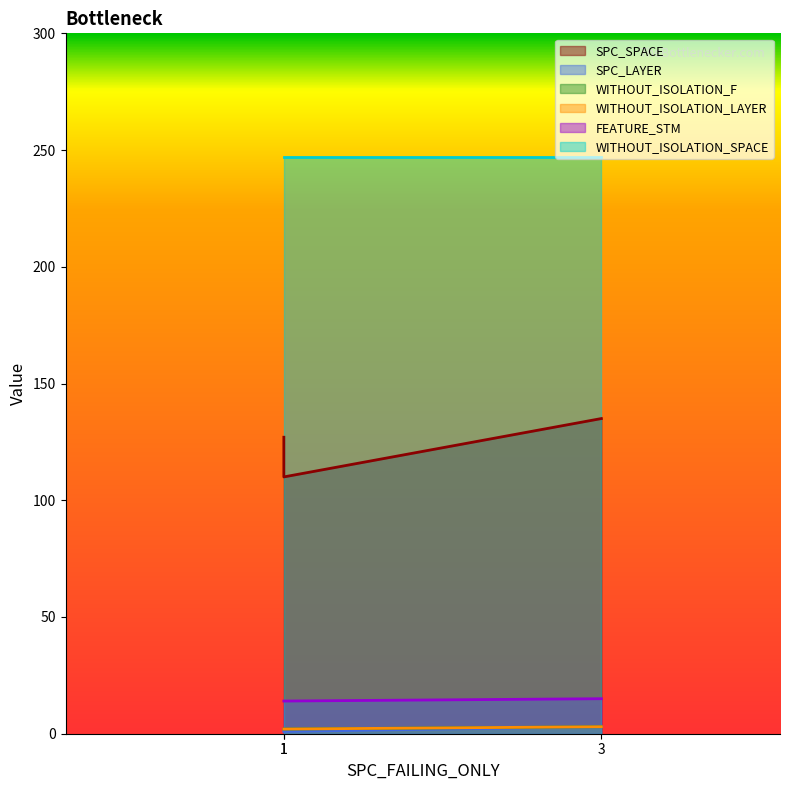

What is the sum of the SPC_LAYER values at 1 and 3?

4